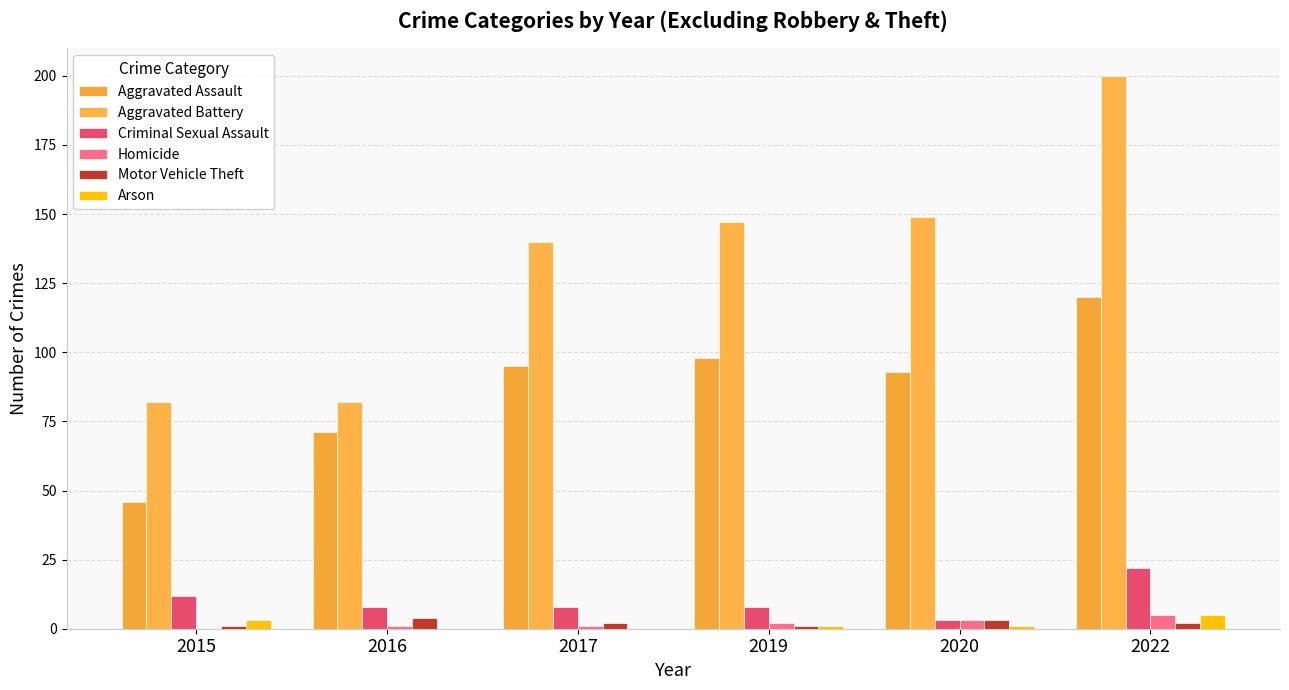

Where is Arson nearest to the value 2?

2015